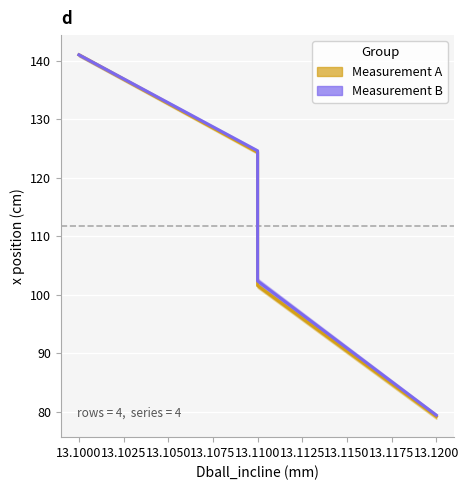

How many values in the Measurement B series exceed 124?

2